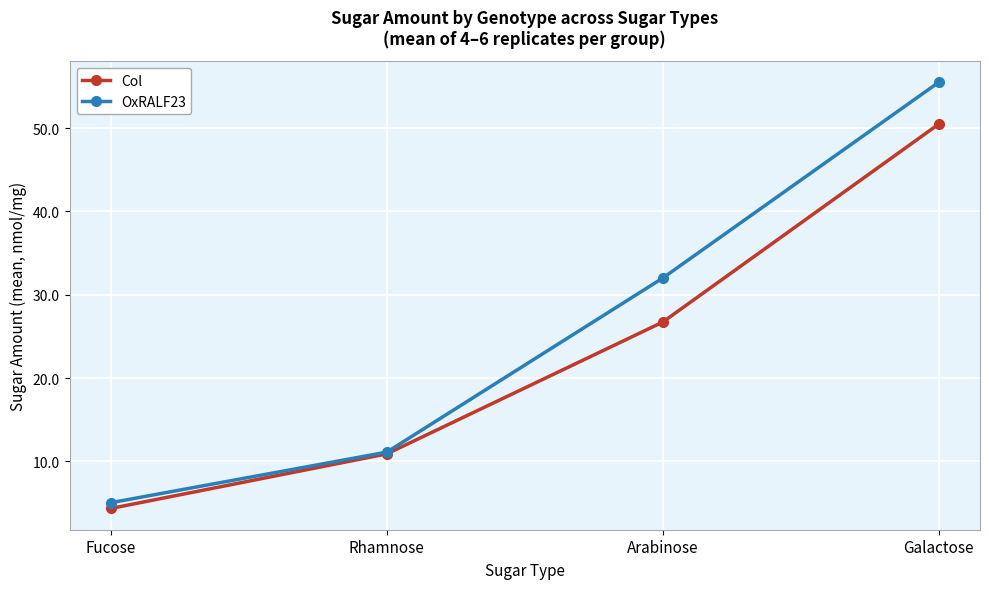

What is the lowest value of the Col series?

4.4